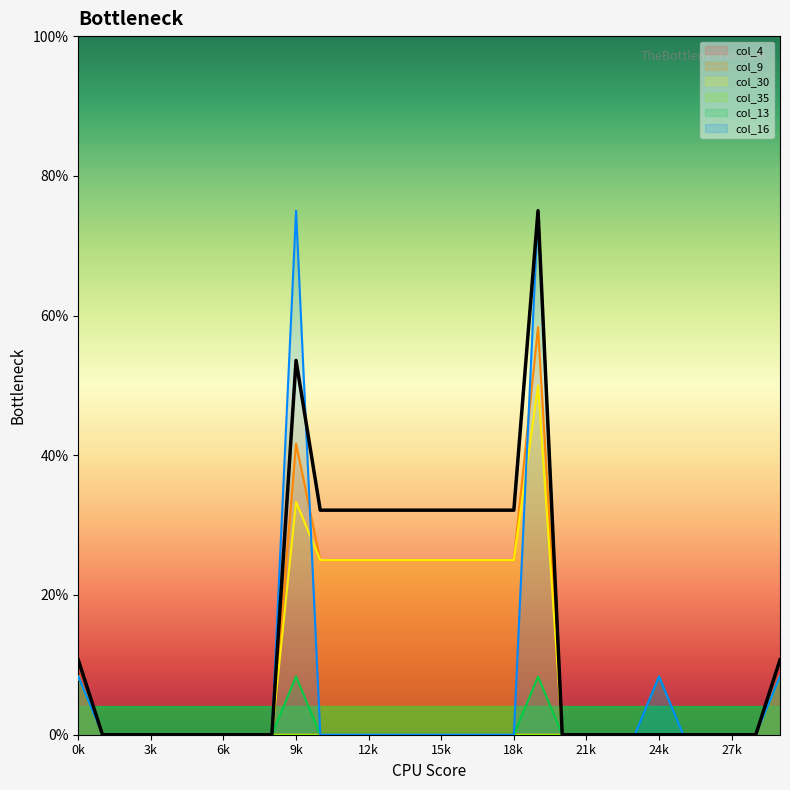

At which category is the sum across all series the highest?

19